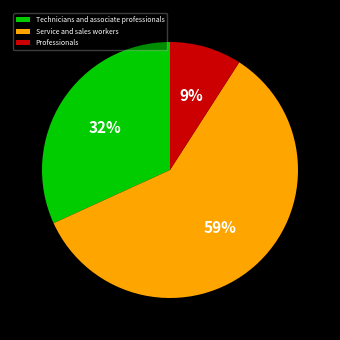

How many segments does this pie chart have?

3